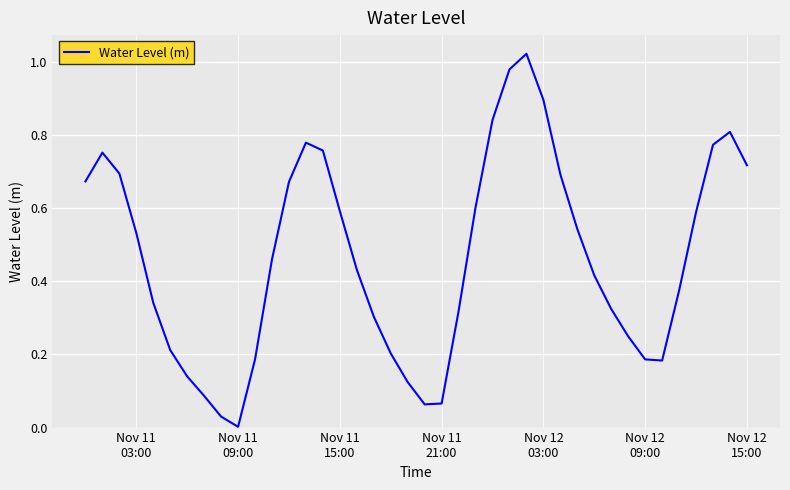

What is the sum of all values?

18.6